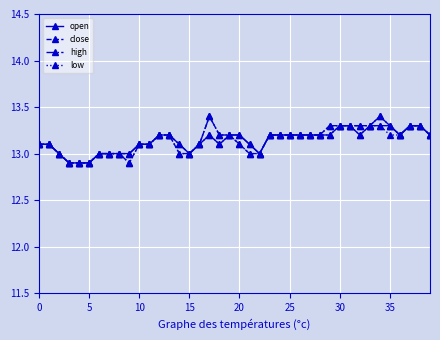

What is the value of the high point at the 37th from the left?

13.2